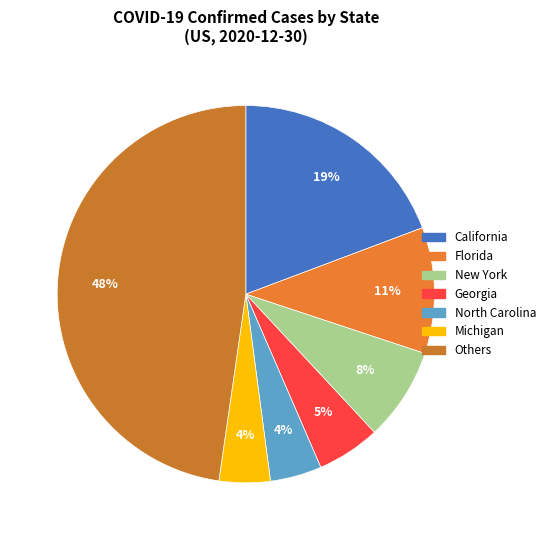

How many segments does this pie chart have?

7